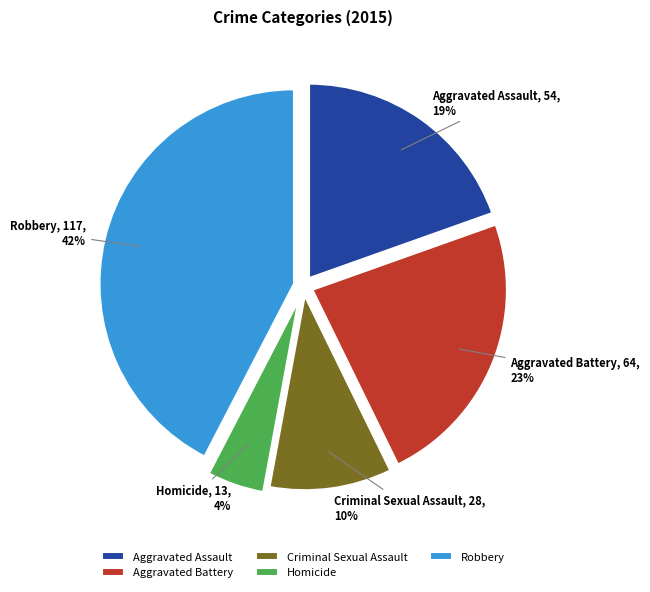

What is the change in value from Criminal Sexual Assault to Homicide?

-15